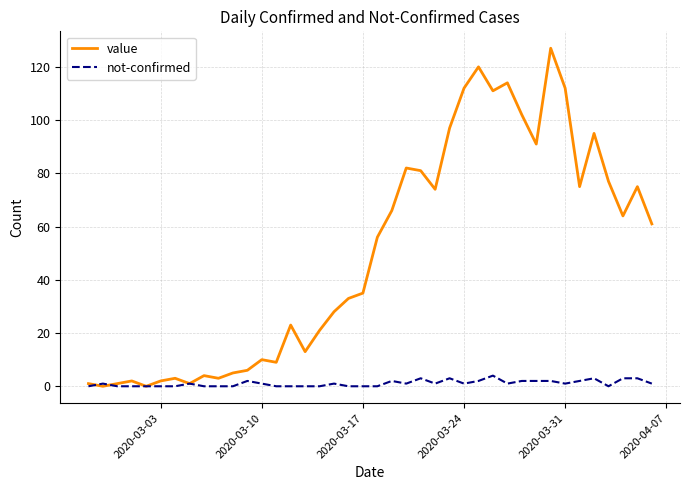

Which series has the largest total across all categories?

value